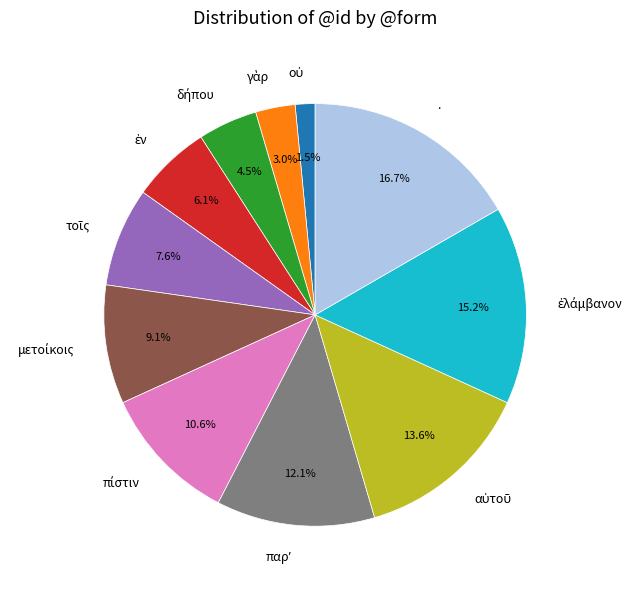

What is the largest slice in the pie chart?

.